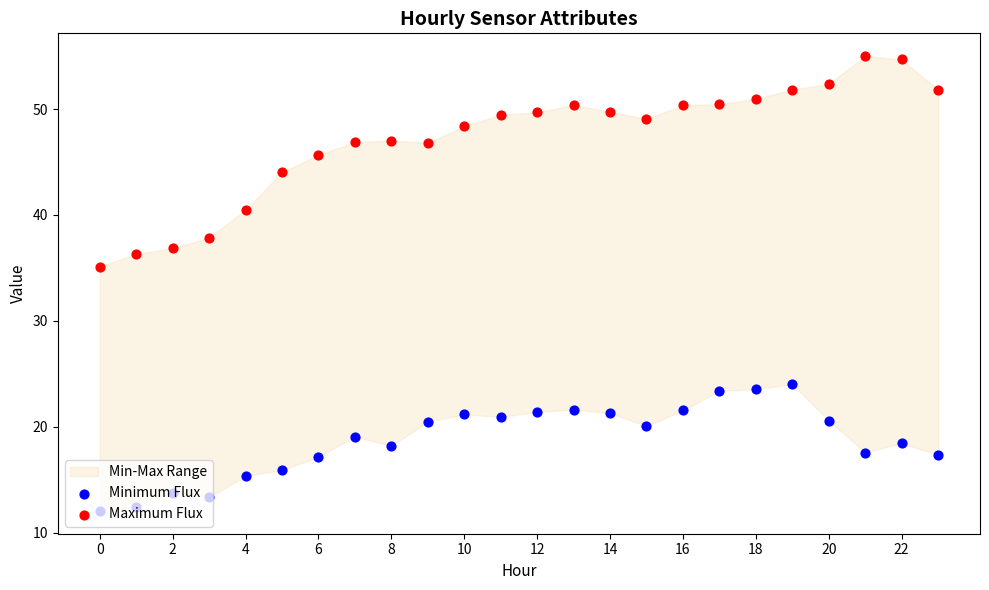

Which series contains the lowest Y value?

Minimum Flux